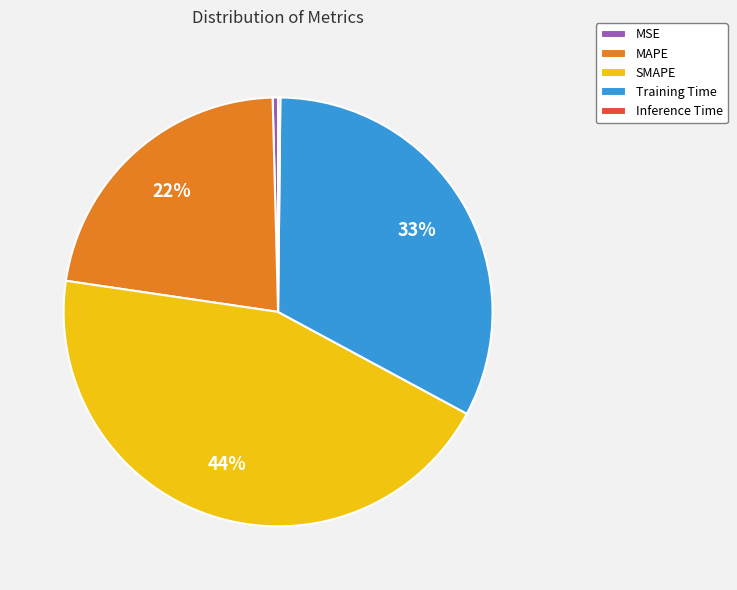

Between Training Time and SMAPE, which is larger?

SMAPE